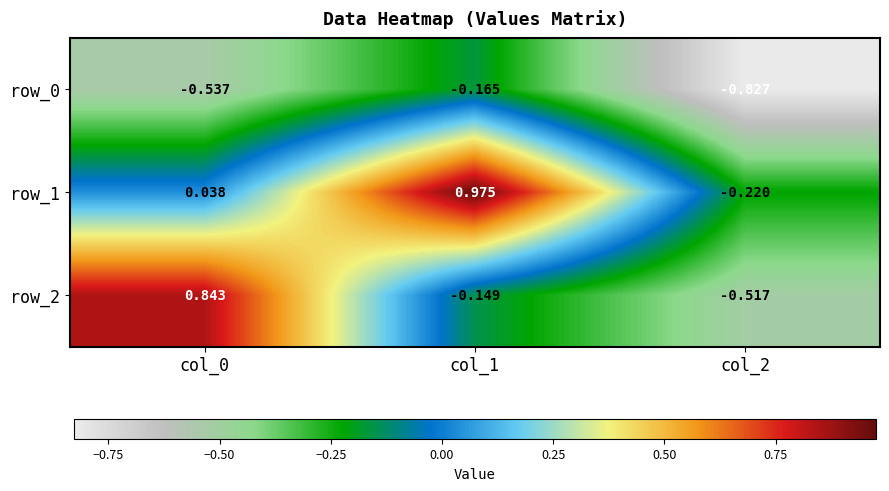

What is the spread (max minus min) of values at col_0?

1.4